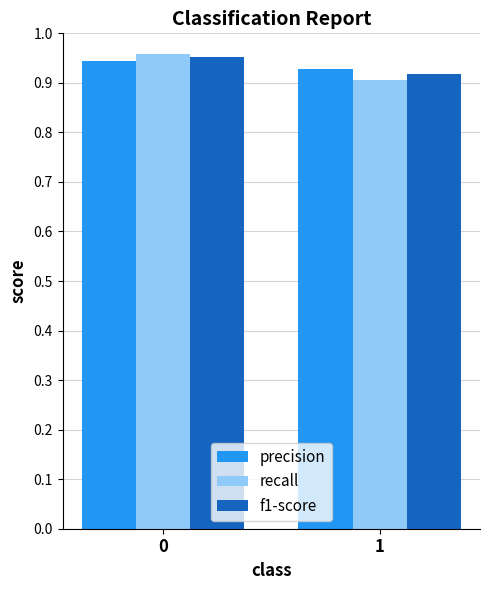

What is the sum of all f1-score values?

1.9